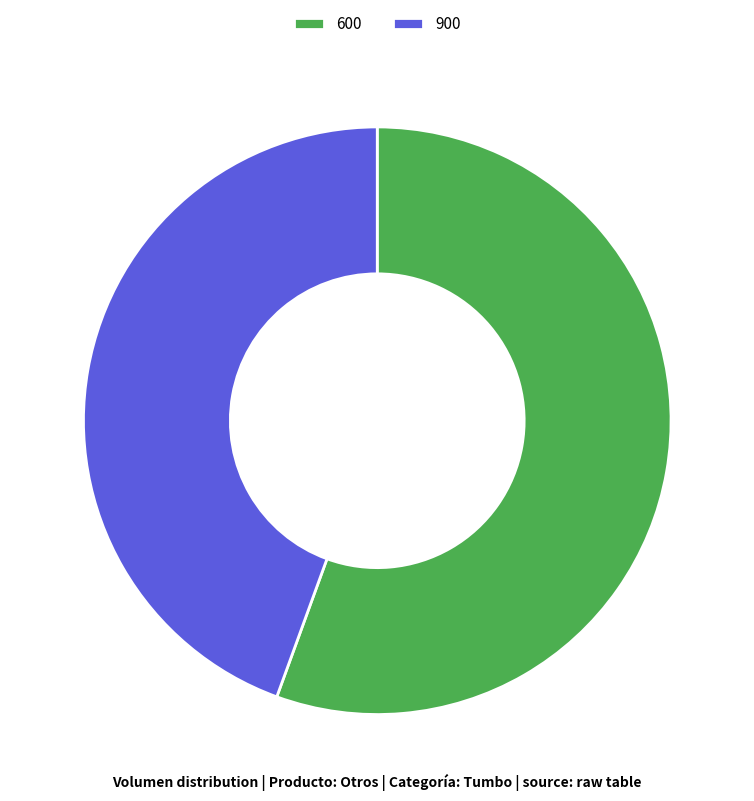

How many segments does this pie chart have?

2